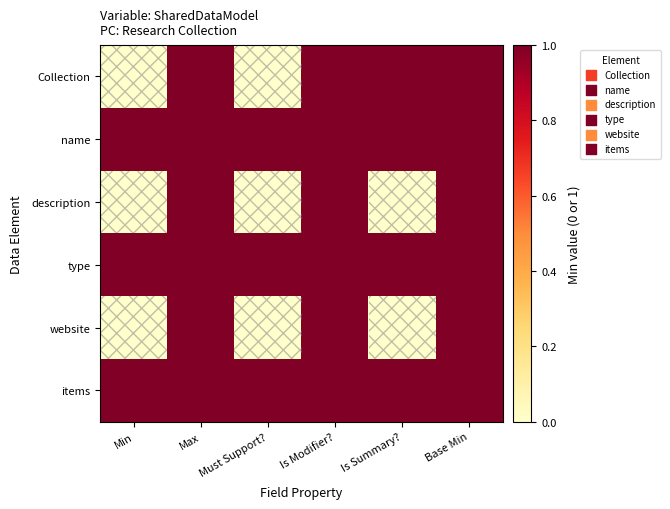

Reading left to right, list all the values displayed in this chart.

Collection: Min=0	Max=1	Must Support?=0	Is Modifier?=1	Is Summary?=1	Base Min=1
name: Min=1	Max=1	Must Support?=1	Is Modifier?=1	Is Summary?=1	Base Min=1
description: Min=0	Max=1	Must Support?=0	Is Modifier?=1	Is Summary?=0	Base Min=1
type: Min=1	Max=1	Must Support?=1	Is Modifier?=1	Is Summary?=1	Base Min=1
website: Min=0	Max=1	Must Support?=0	Is Modifier?=1	Is Summary?=0	Base Min=1
items: Min=1	Max=1	Must Support?=1	Is Modifier?=1	Is Summary?=1	Base Min=1